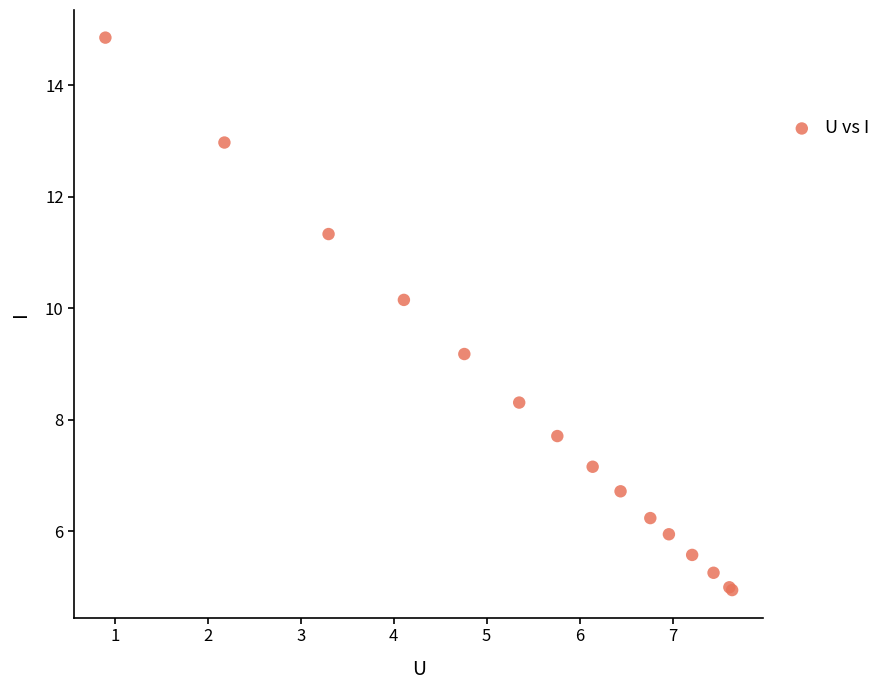

What Y value in the scatter plot is closest to 9?

9.2